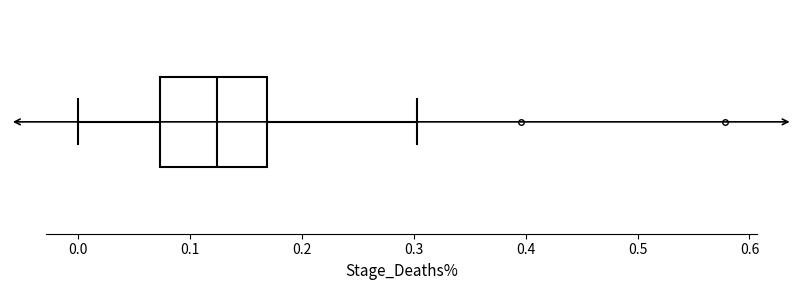

Read this box plot against the x-axis: the position of the median line, the range covered by the box, and the ends of both whiskers. The values are not printed on the chart, so give them approximately, as read against the axis.

median 0.12, box 0.07 to 0.17, whiskers 0.00 to 0.30